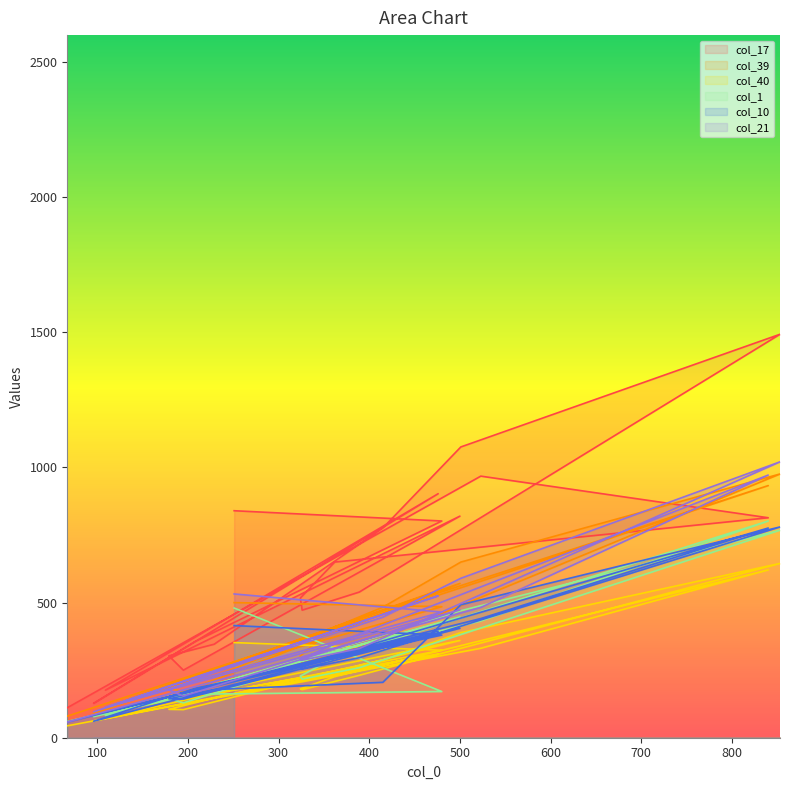

Does the chart display data point markers on the line(s)?

No